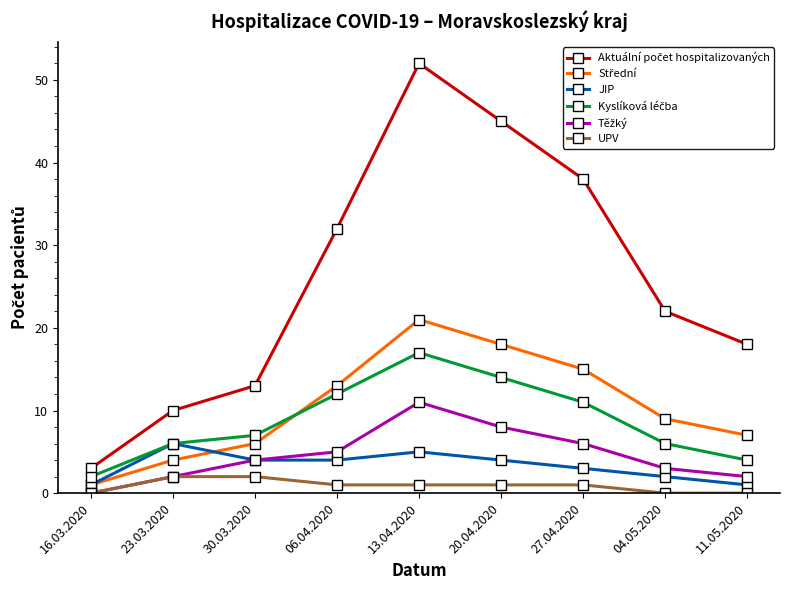

What is the total value across all series at 23.03.2020?

30